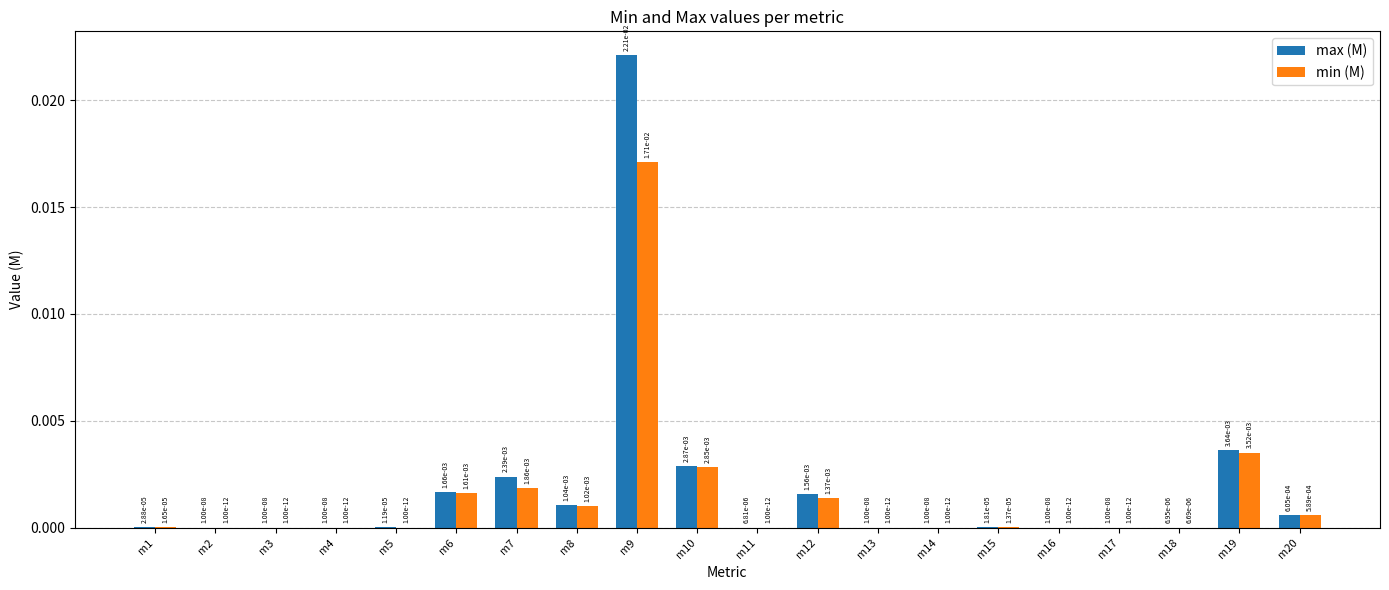

Which category has the highest value in the max (M) series?

m9